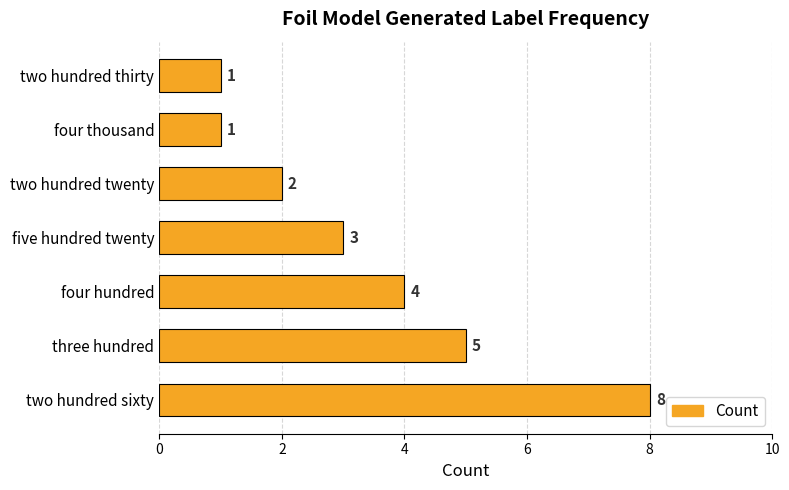

Reading bottom to top, list all the values displayed in this chart.

two hundred sixty=8	three hundred=5	four hundred=4	five hundred twenty=3	two hundred twenty=2	four thousand=1	two hundred thirty=1